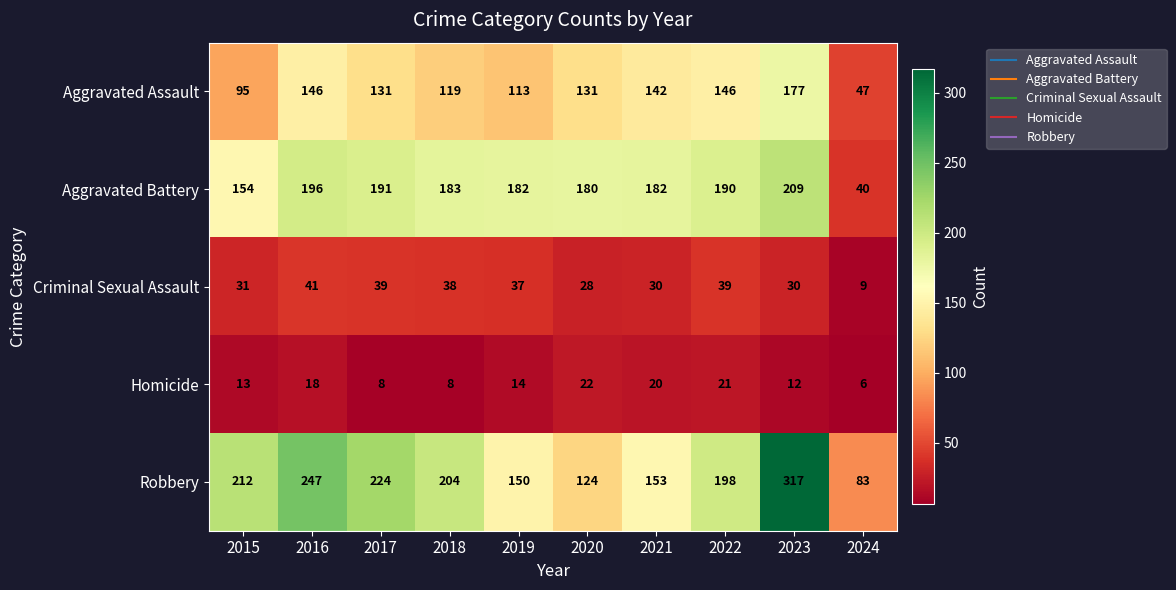

At which category is the sum across all series the highest?

2023